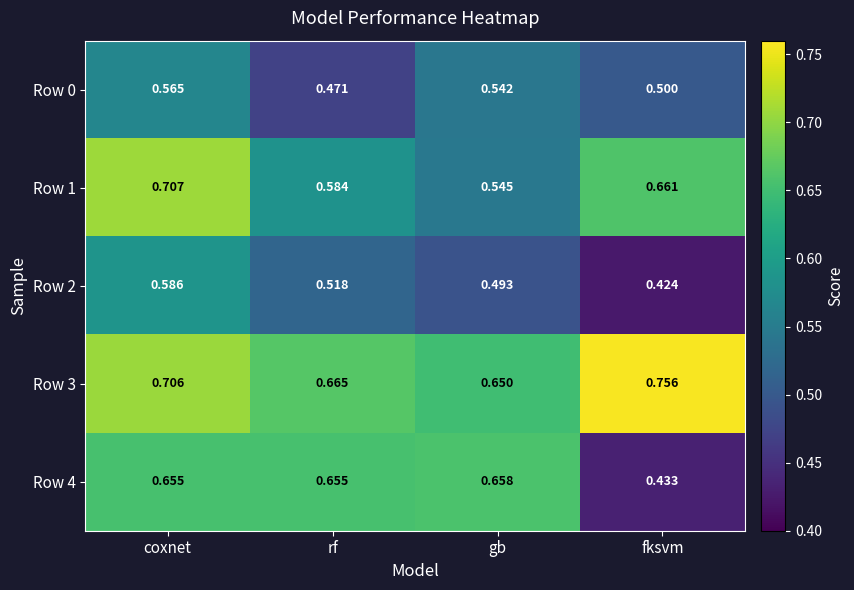

Where is Row 2 nearest to the value 0?

fksvm